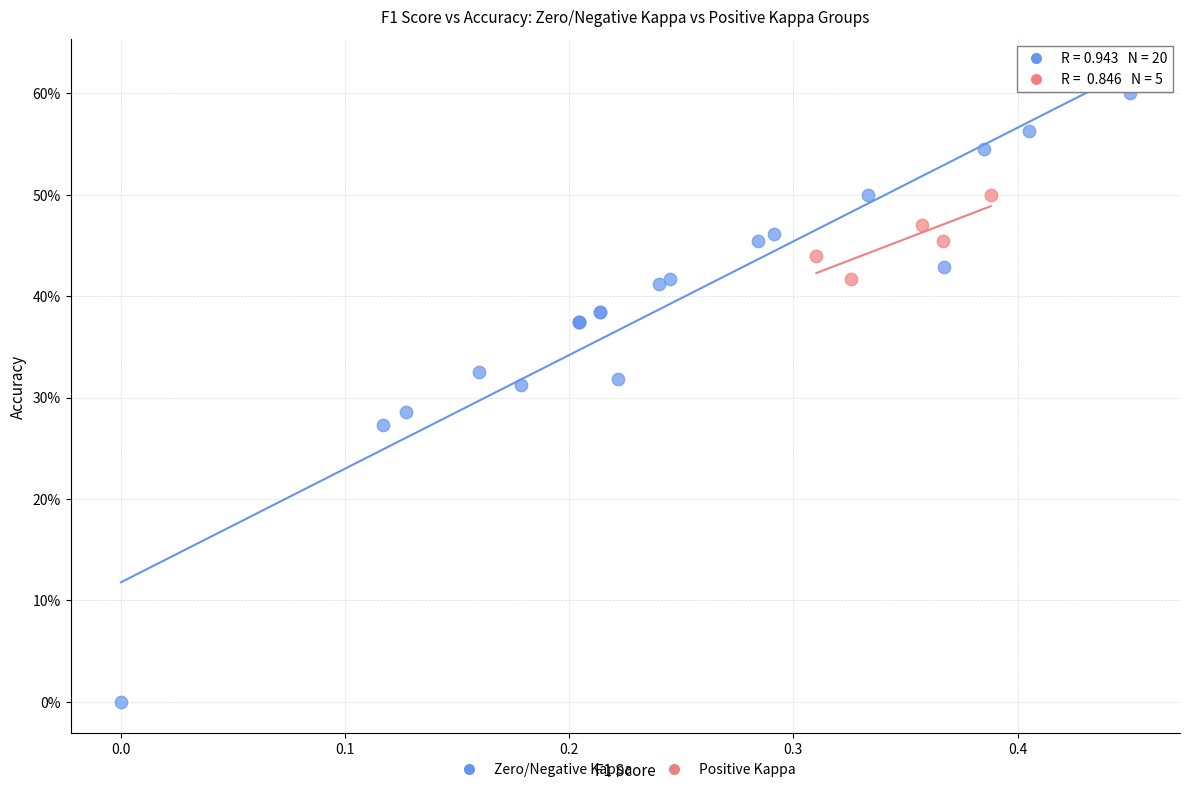

What are all the series names shown in the legend?

Zero/Negative Kappa, Positive Kappa